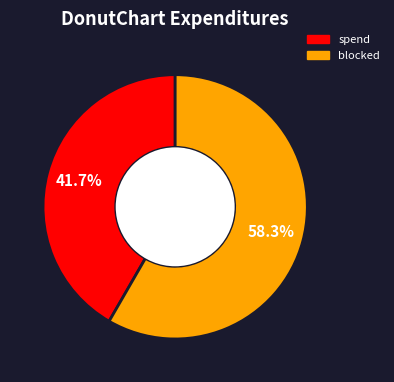

Does any single category account for the majority?

Yes